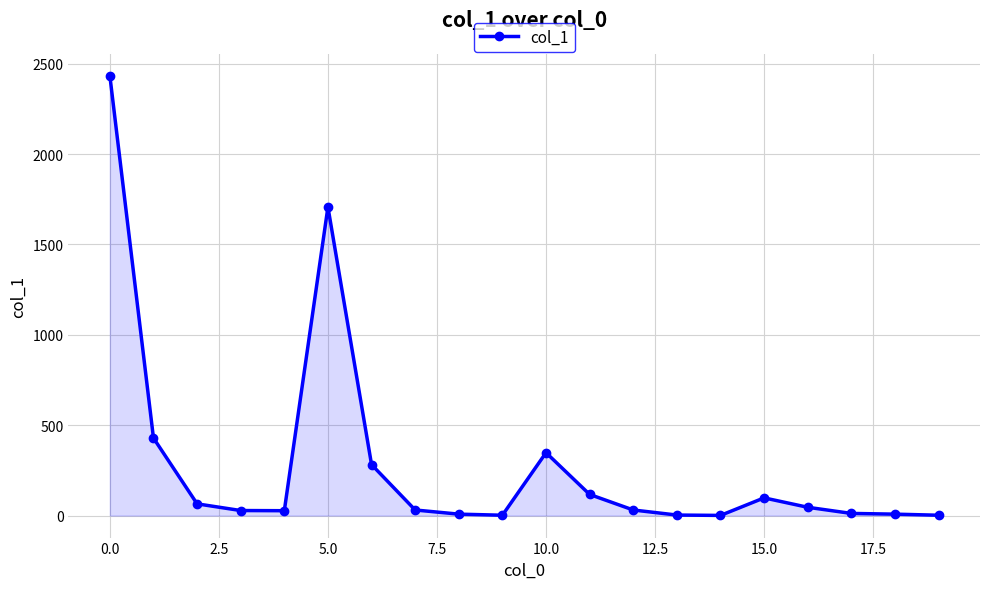

What is the maximum value shown in the chart?

2433